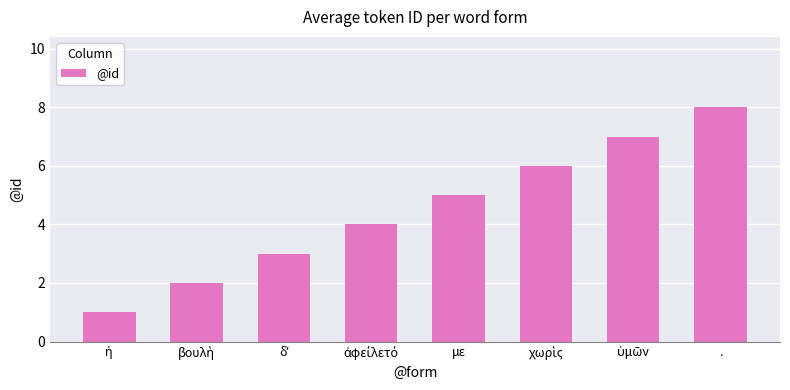

What is the value of the 6th bar from the left?

6